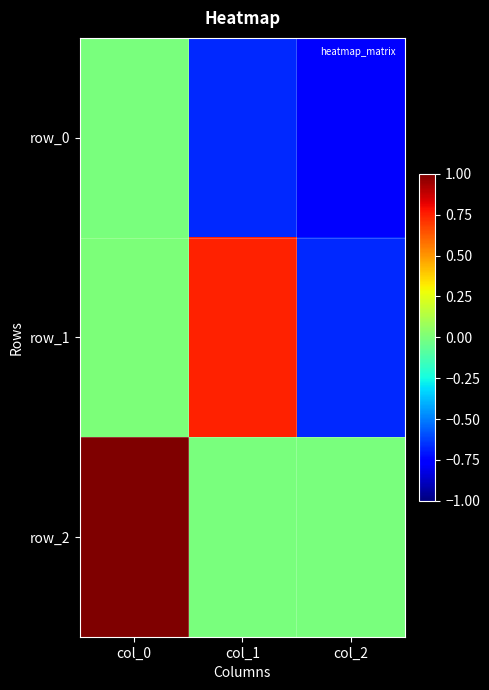

How many series are shown in this chart?

3